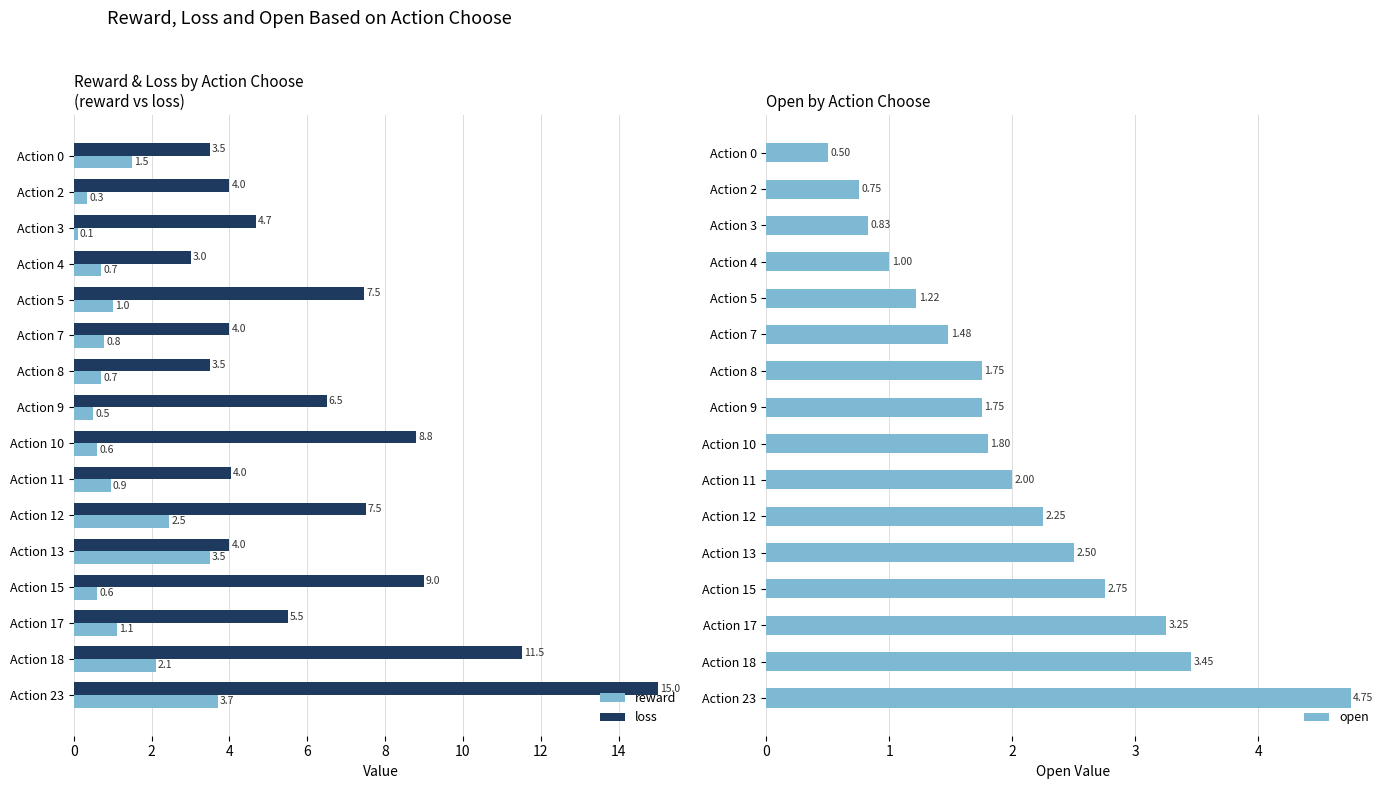

Reading left to right, list all the values displayed in this chart.

reward: 1.5	0.3	0.1	0.7	1.0	0.8	0.7	0.5	0.6	0.9	2.5	3.5	0.6	1.1	2.1	3.7
loss: 3.5	4.0	4.7	3.0	7.5	4.0	3.5	6.5	8.8	4.0	7.5	4.0	9.0	5.5	11.5	15.0
open: 0.5	0.8	0.8	1.0	1.2	1.5	1.8	1.8	1.8	2.0	2.2	2.5	2.8	3.2	3.5	4.8